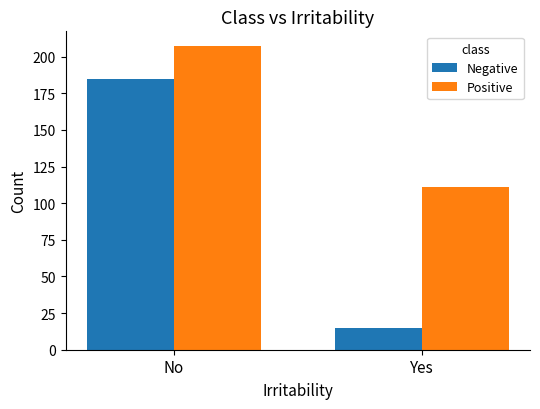

Reading right to left, transcribe all the data shown in this chart.

Negative: 15	185
Positive: 111	207